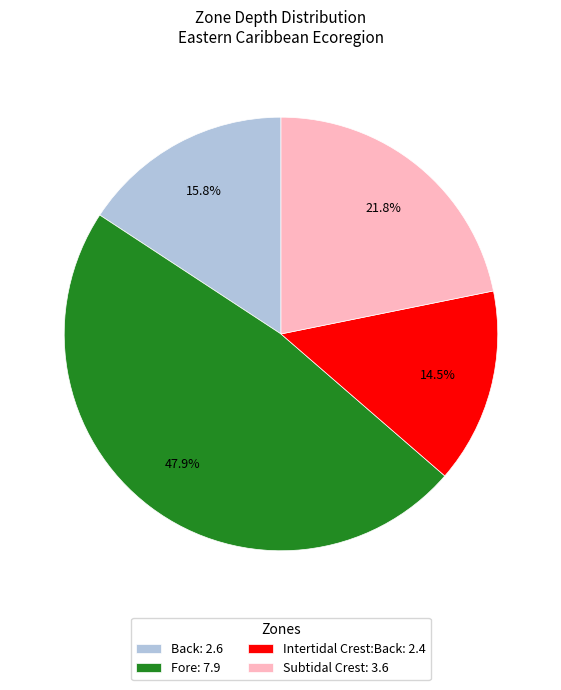

To the nearest percent, what is the combined percentage of Intertidal Crest:Back and Fore?

62%